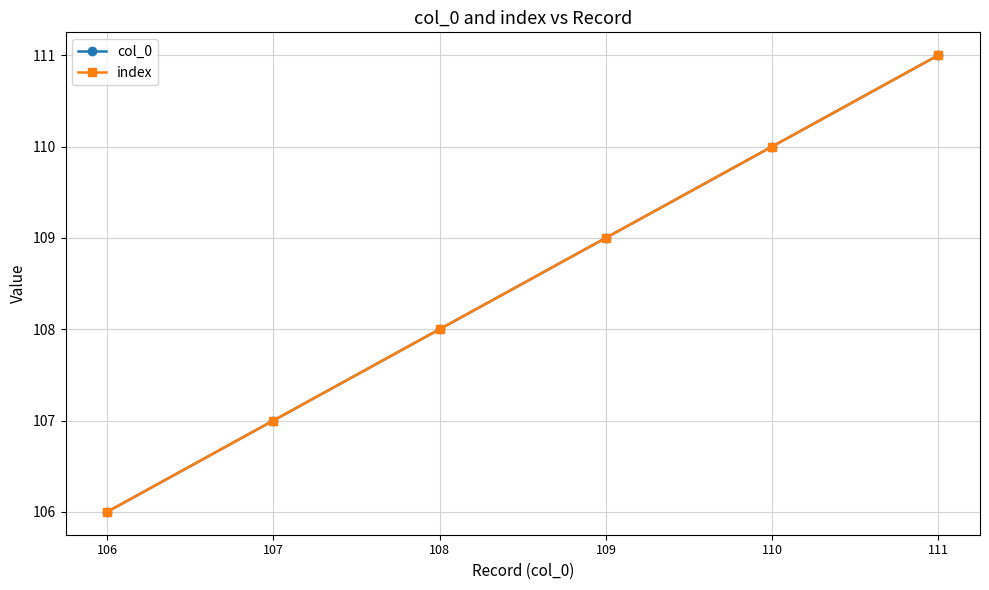

Where does the col_0 series first go above 109?

110